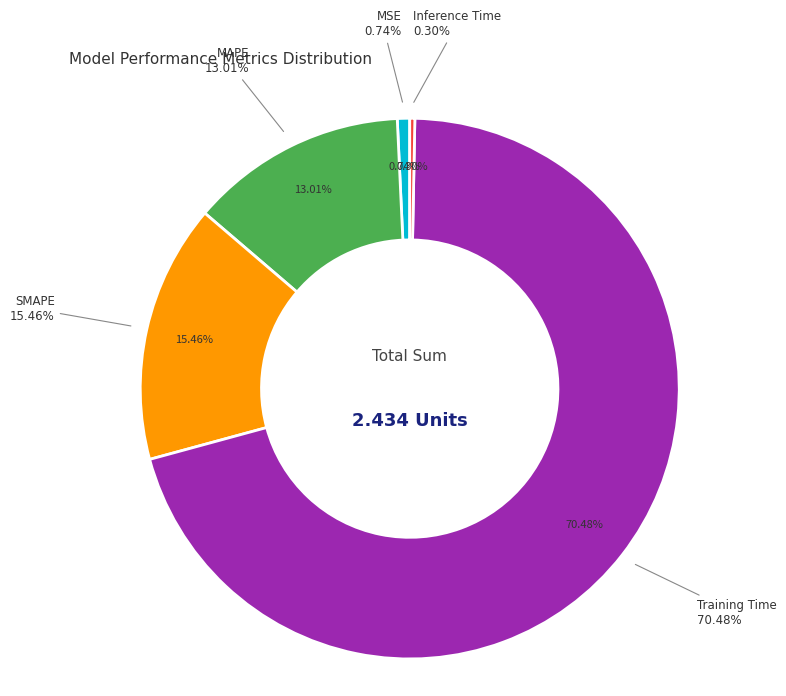

Between SMAPE and Inference Time, which is larger?

SMAPE